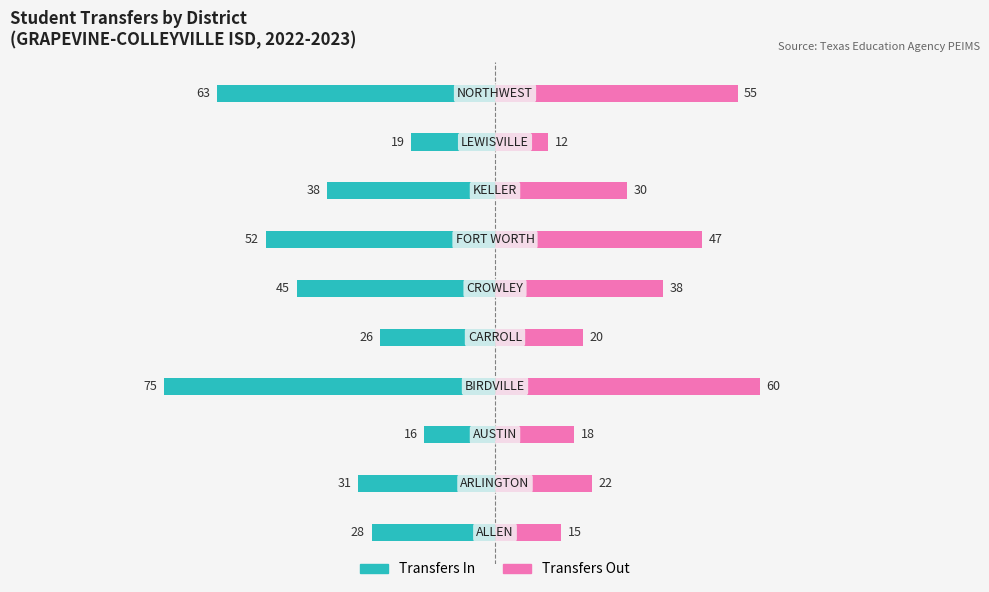

Reading left to right, what are all the values shown in this chart?

Transfers In: -28	-31	-16	-75	-26	-45	-52	-38	-19	-63
Transfers Out: 15	22	18	60	20	38	47	30	12	55